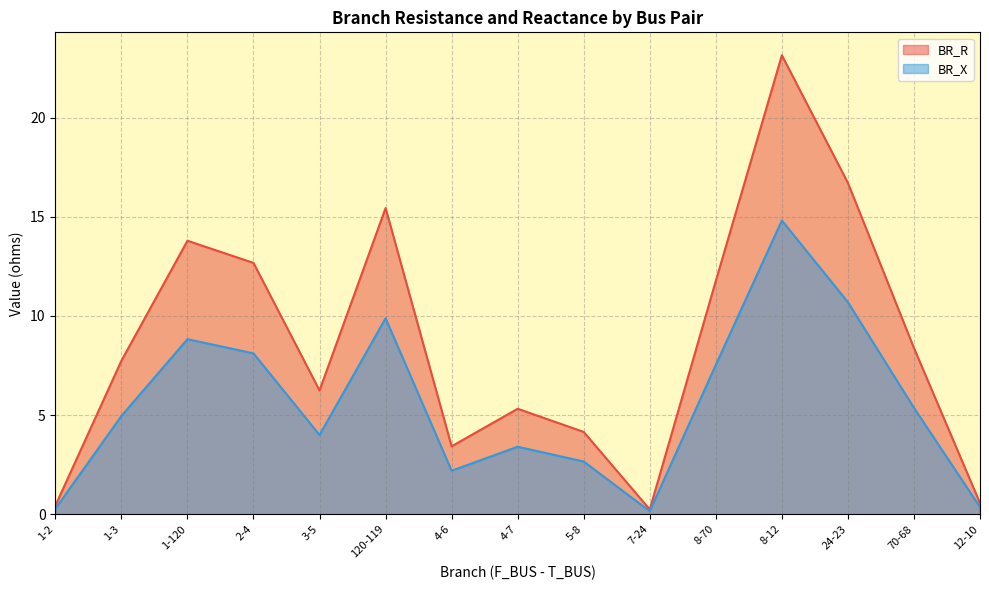

True or false: BR_R and BR_X cross at least once.

False